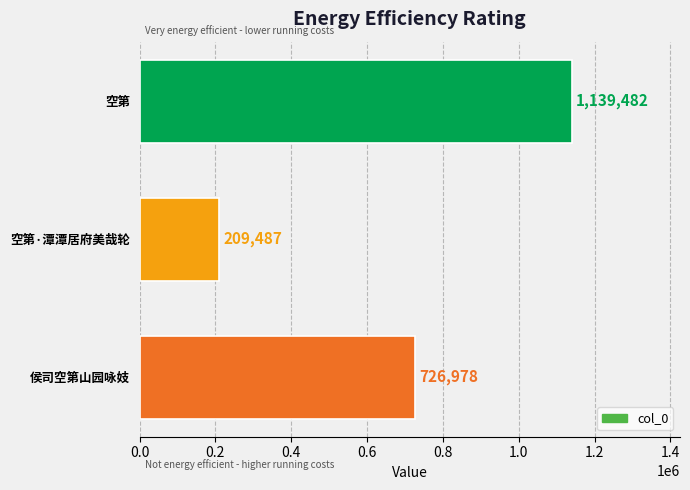

How many values are below 726978?

1